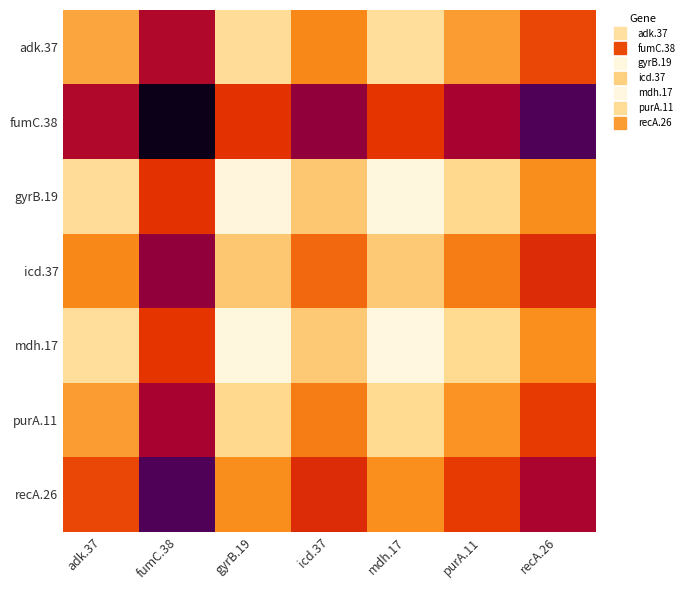

Reading right to left, extract all data points from this chart.

adk.37: recA.26=332	purA.11=364	mdh.17=395	icd.37=356	gyrB.19=394	fumC.38=298	adk.37=368
fumC.38: recA.26=262	purA.11=294	mdh.17=325	icd.37=286	gyrB.19=324	fumC.38=228	adk.37=298
gyrB.19: recA.26=358	purA.11=390	mdh.17=421	icd.37=382	gyrB.19=420	fumC.38=324	adk.37=394
icd.37: recA.26=320	purA.11=352	mdh.17=383	icd.37=344	gyrB.19=382	fumC.38=286	adk.37=356
mdh.17: recA.26=359	purA.11=391	mdh.17=422	icd.37=383	gyrB.19=421	fumC.38=325	adk.37=395
purA.11: recA.26=328	purA.11=360	mdh.17=391	icd.37=352	gyrB.19=390	fumC.38=294	adk.37=364
recA.26: recA.26=296	purA.11=328	mdh.17=359	icd.37=320	gyrB.19=358	fumC.38=262	adk.37=332